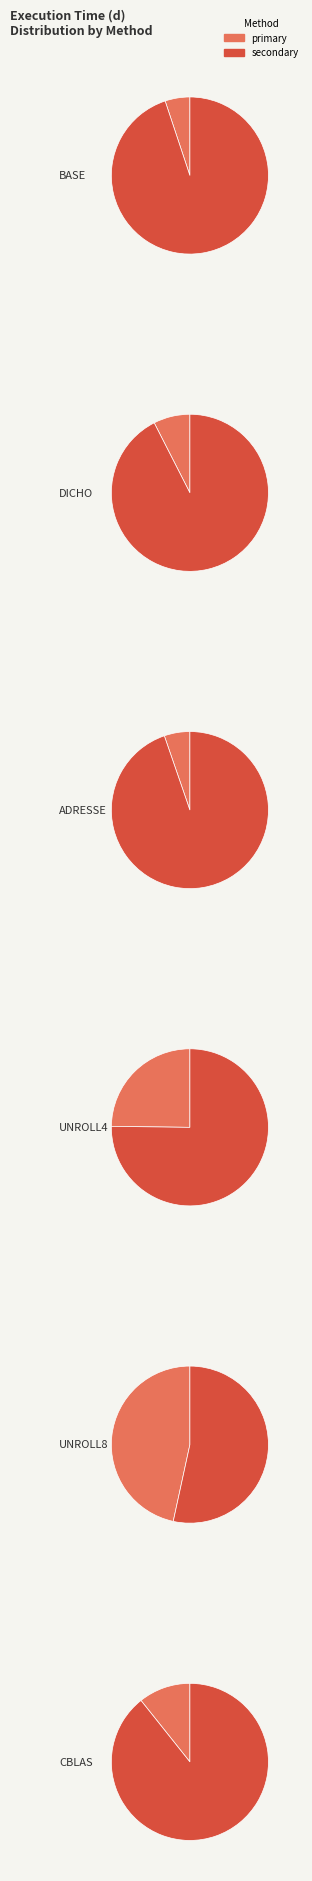

Which slice is the smallest?

BASE